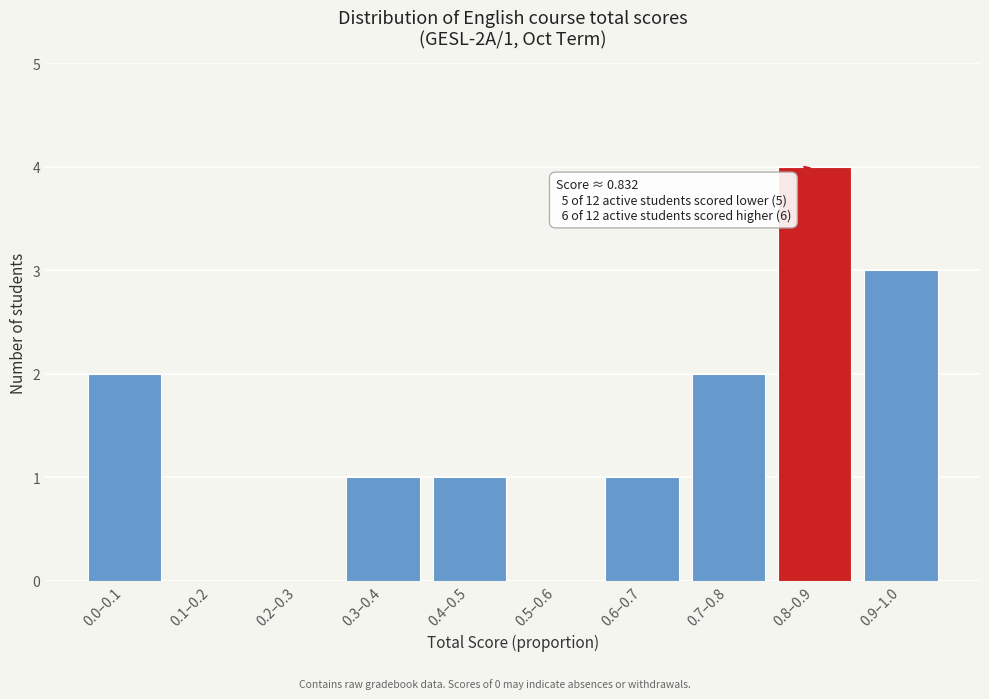

Reading left to right, list all the values displayed in this chart.

0.0–0.1=2	0.1–0.2=0	0.2–0.3=0	0.3–0.4=1	0.4–0.5=1	0.5–0.6=0	0.6–0.7=1	0.7–0.8=2	0.8–0.9=4	0.9–1.0=3